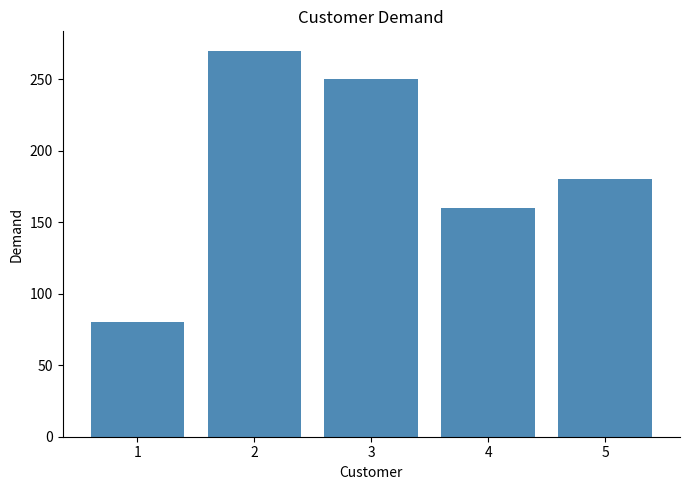

Reading left to right, transcribe all the data shown in this chart.

80	270	250	160	180